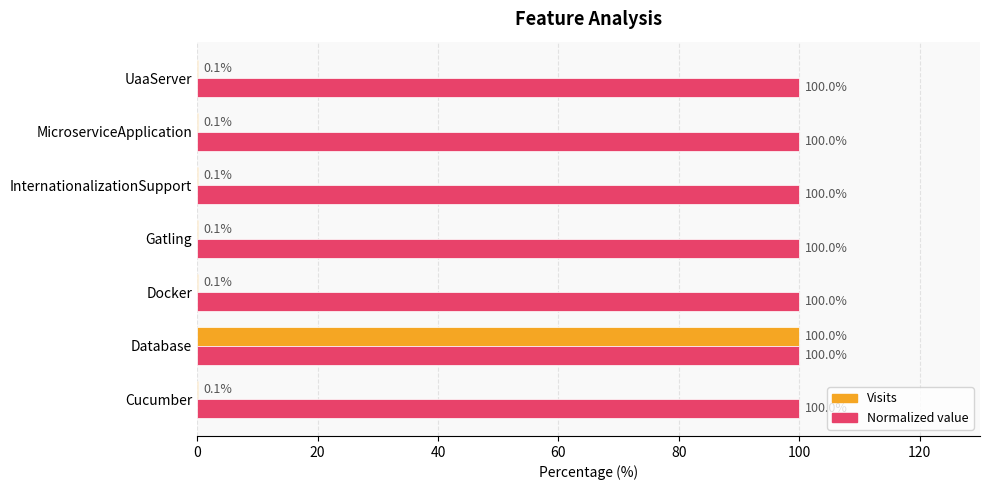

Count the number of categories in the chart.

7